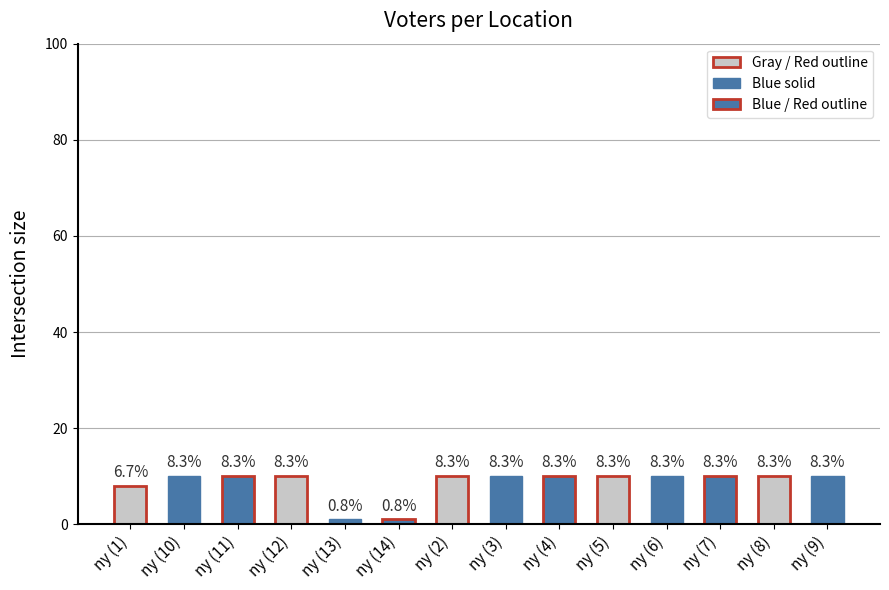

How many bars are there in total?

14